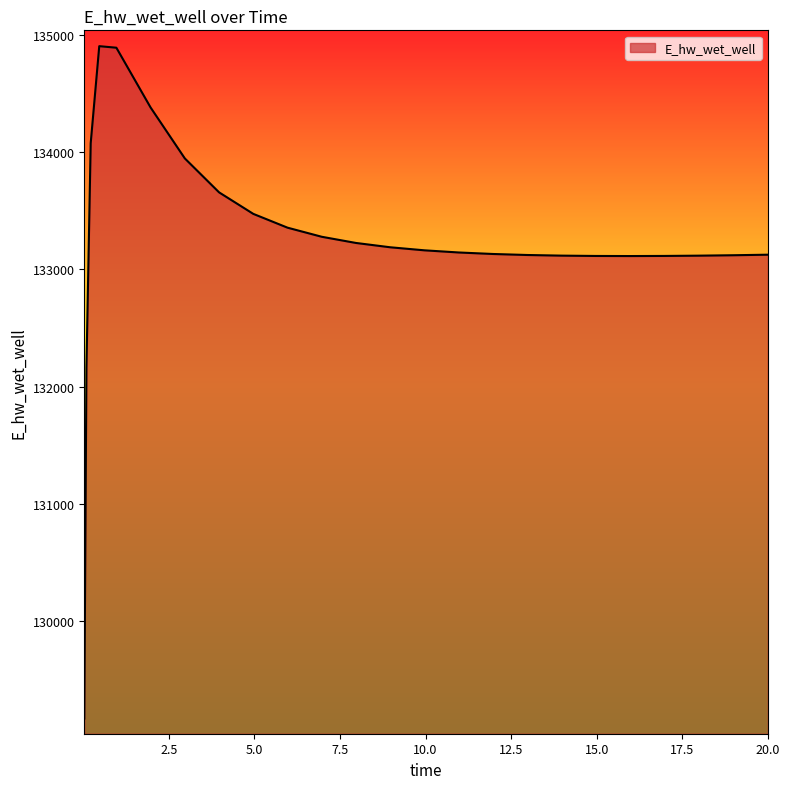

What is the minimum value shown in the chart?

129172.1